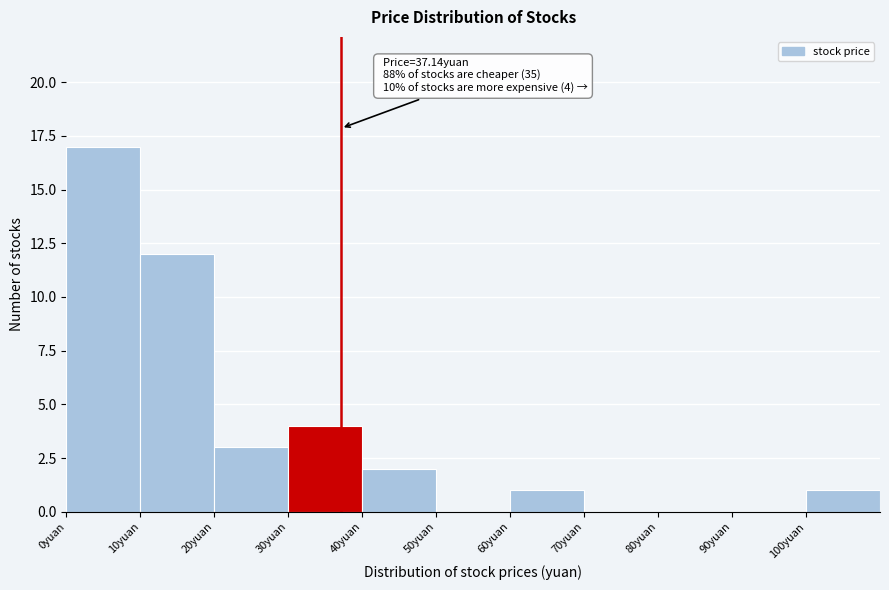

Which range on the x-axis has the tallest bar?

0 to 10